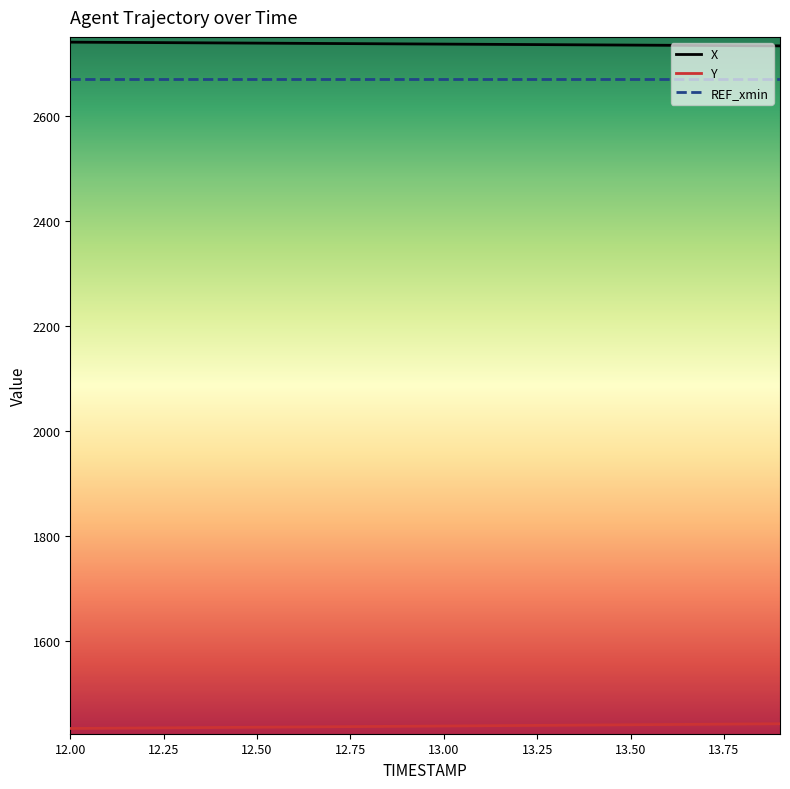

What is the highest value of the Y series?

1443.4